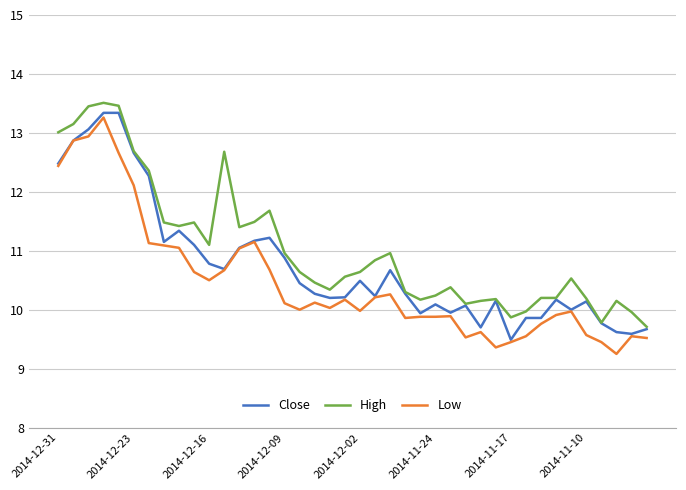

Rank the series by their maximum value, from lowest to highest.

Low, Close, High